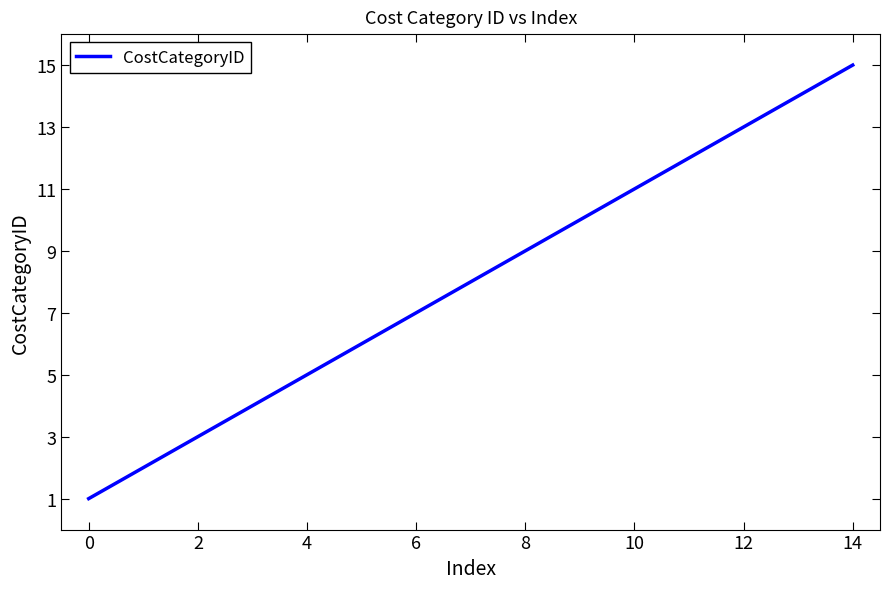

What is the difference between the maximum and minimum values?

14